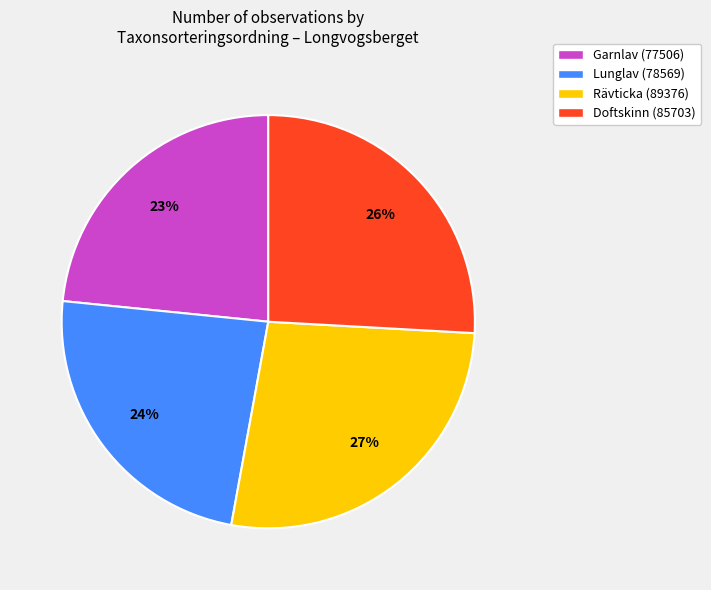

What is the largest slice in the pie chart?

Rävticka (89376)